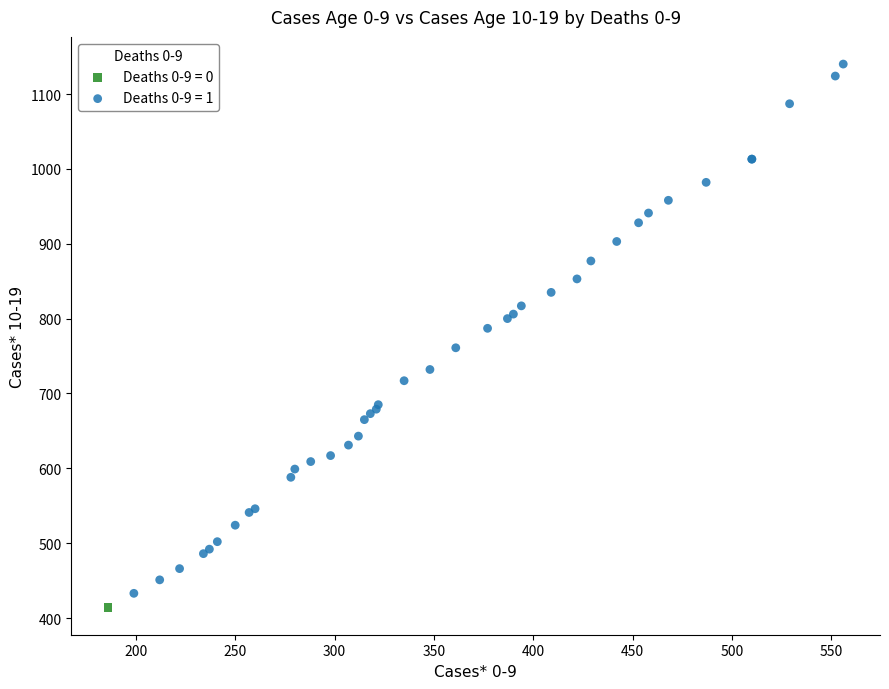

What are all the series names shown in the legend?

Deaths 0-9 = 0, Deaths 0-9 = 1